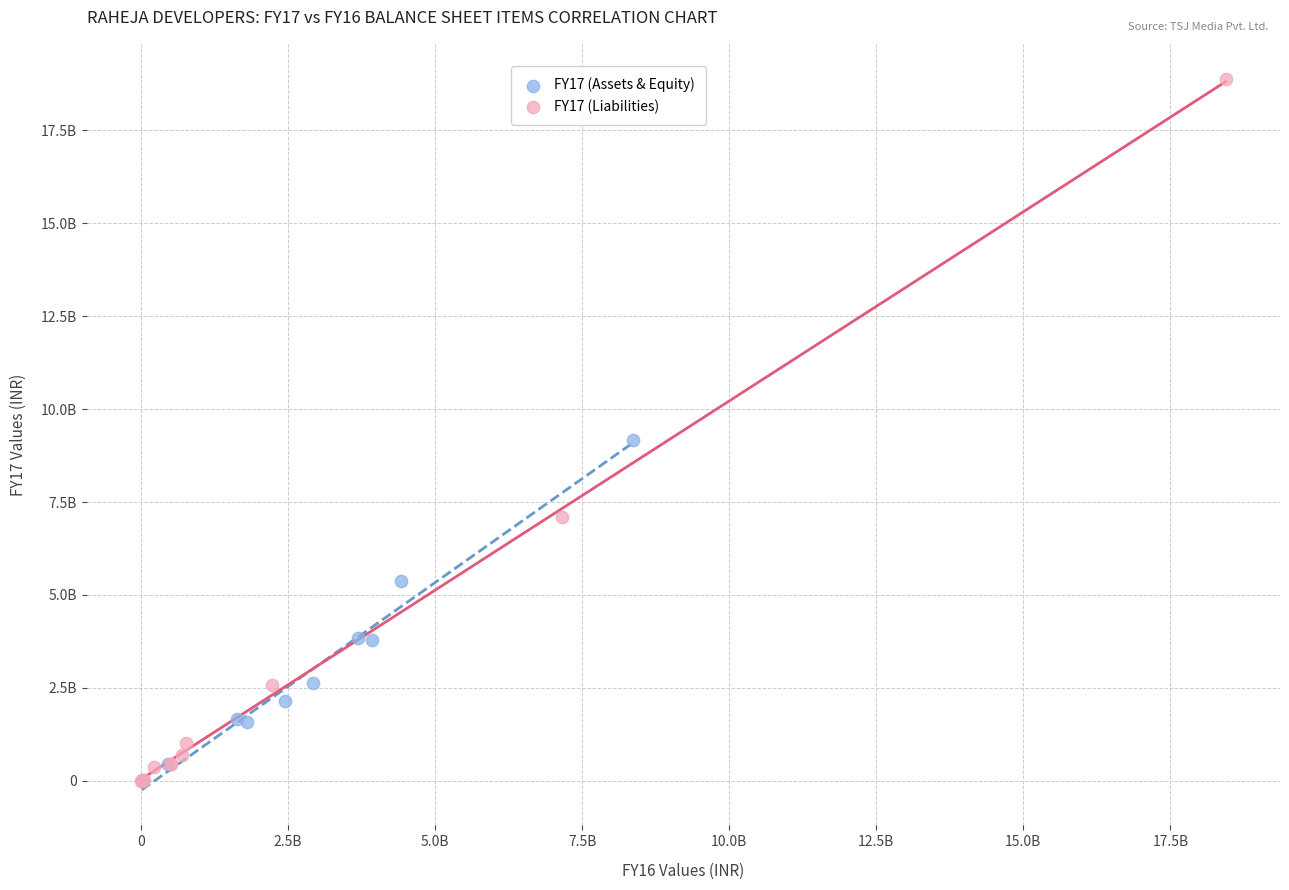

What are all the series names shown in the legend?

FY17 (Assets & Equity), FY17 (Liabilities)